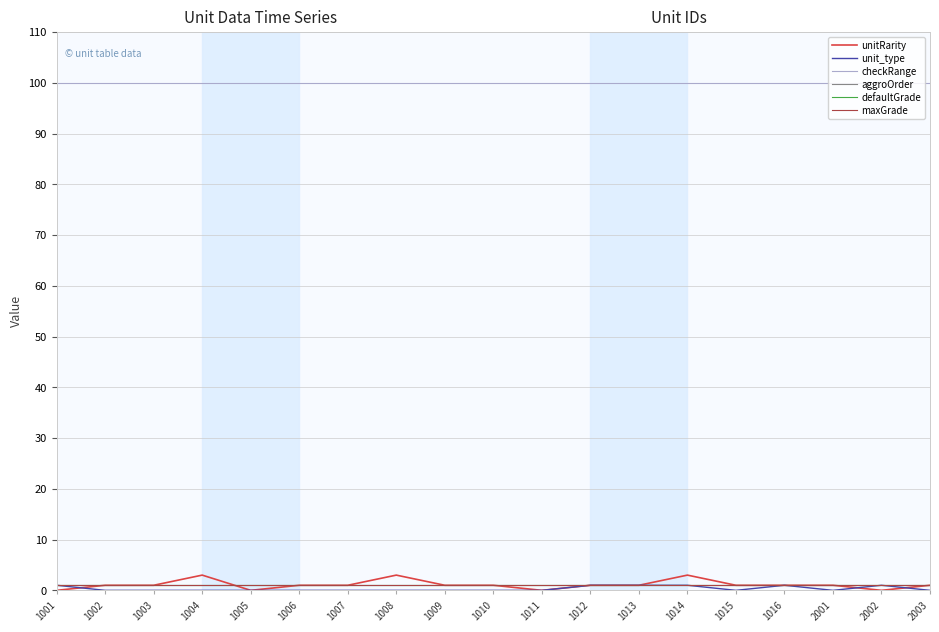

Reading right to left, transcribe all the data shown in this chart.

unitRarity: 2003=1	2002=0	2001=1	1016=1	1015=1	1014=3	1013=1	1012=1	1011=0	1010=1	1009=1	1008=3	1007=1	1006=1	1005=0	1004=3	1003=1	1002=1	1001=0
unit_type: 2003=0	2002=1	2001=0	1016=1	1015=0	1014=1	1013=1	1012=1	1011=0	1010=0	1009=0	1008=0	1007=0	1006=0	1005=0	1004=0	1003=0	1002=0	1001=1
checkRange: 2003=100	2002=100	2001=100	1016=100	1015=100	1014=100	1013=100	1012=100	1011=100	1010=100	1009=100	1008=100	1007=100	1006=100	1005=100	1004=100	1003=100	1002=100	1001=100
aggroOrder: 2003=1	2002=1	2001=1	1016=1	1015=1	1014=1	1013=1	1012=1	1011=1	1010=1	1009=1	1008=1	1007=1	1006=1	1005=1	1004=1	1003=1	1002=1	1001=1
defaultGrade: 2003=1	2002=1	2001=1	1016=1	1015=1	1014=1	1013=1	1012=1	1011=1	1010=1	1009=1	1008=1	1007=1	1006=1	1005=1	1004=1	1003=1	1002=1	1001=1
maxGrade: 2003=1	2002=1	2001=1	1016=1	1015=1	1014=1	1013=1	1012=1	1011=1	1010=1	1009=1	1008=1	1007=1	1006=1	1005=1	1004=1	1003=1	1002=1	1001=1